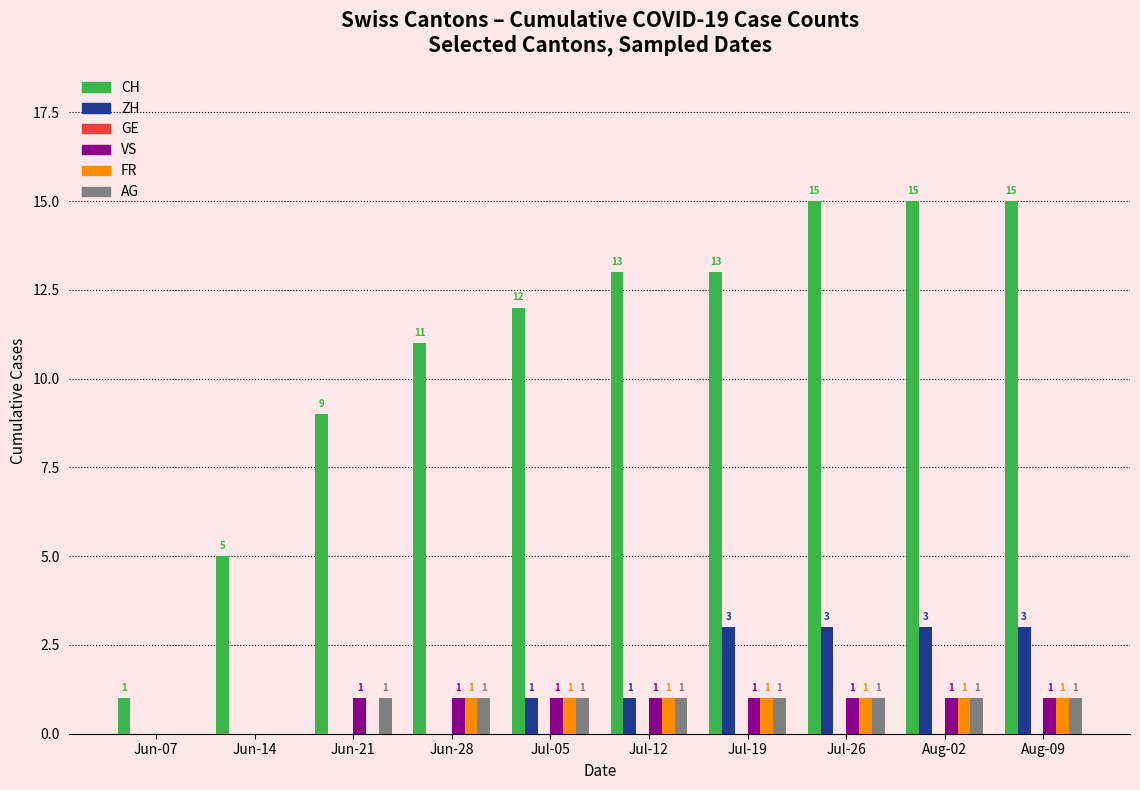

Reading left to right, transcribe all the data shown in this chart.

CH: Jun-07=1	Jun-14=5	Jun-21=9	Jun-28=11	Jul-05=12	Jul-12=13	Jul-19=13	Jul-26=15	Aug-02=15	Aug-09=15
ZH: Jun-07=0	Jun-14=0	Jun-21=0	Jun-28=0	Jul-05=1	Jul-12=1	Jul-19=3	Jul-26=3	Aug-02=3	Aug-09=3
VS: Jun-07=0	Jun-14=0	Jun-21=1	Jun-28=1	Jul-05=1	Jul-12=1	Jul-19=1	Jul-26=1	Aug-02=1	Aug-09=1
FR: Jun-07=0	Jun-14=0	Jun-21=0	Jun-28=1	Jul-05=1	Jul-12=1	Jul-19=1	Jul-26=1	Aug-02=1	Aug-09=1
AG: Jun-07=0	Jun-14=0	Jun-21=1	Jun-28=1	Jul-05=1	Jul-12=1	Jul-19=1	Jul-26=1	Aug-02=1	Aug-09=1